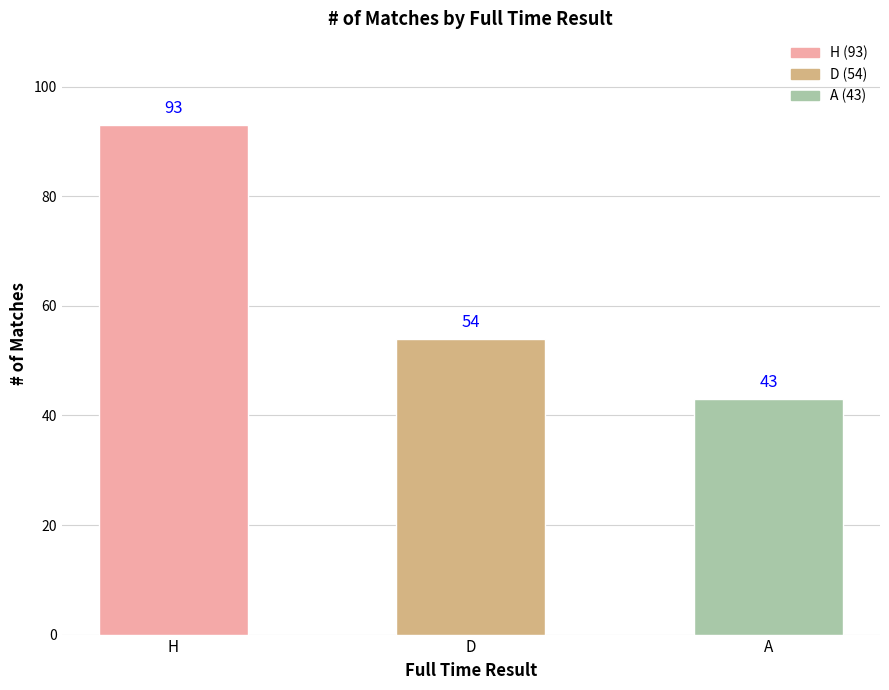

At which category does the chart reach its minimum across all series?

A